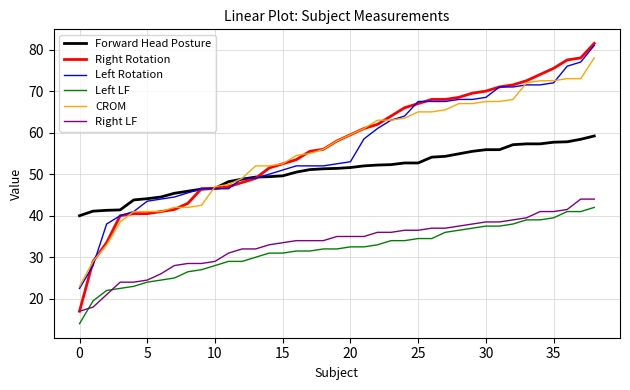

What are all the series names shown in the legend?

Forward Head Posture, Right Rotation, Left Rotation, Left LF, CROM, Right LF